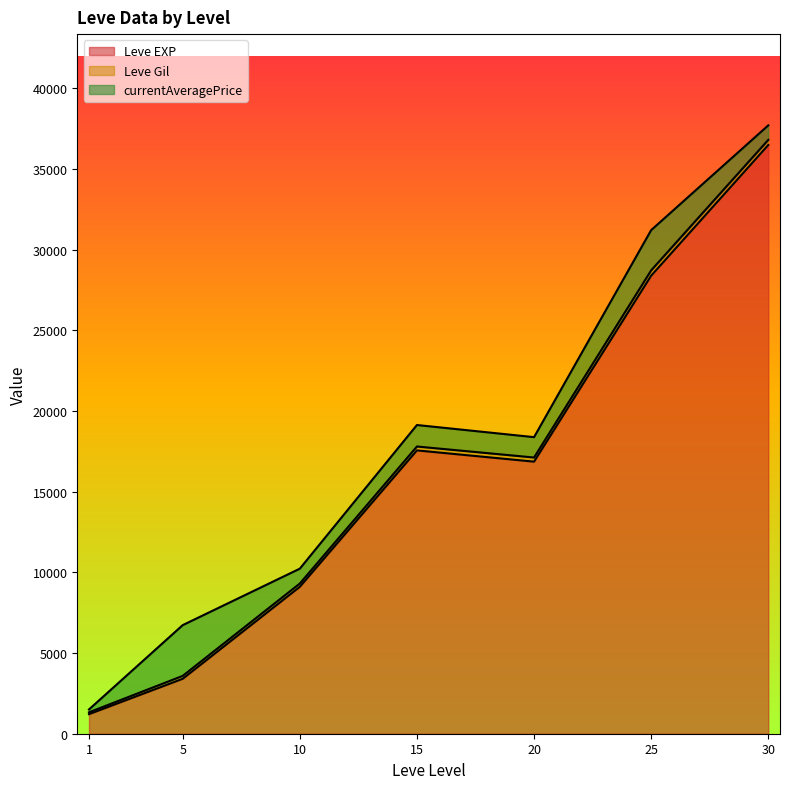

What is the value of the Leve Gil point at the 10th from the left?

139.0